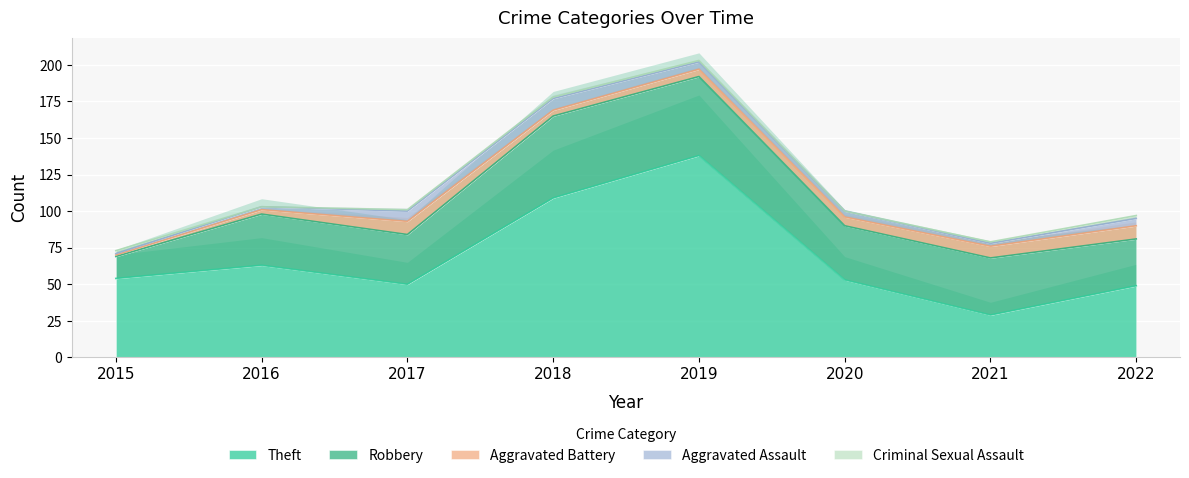

How many Aggravated Battery values are between 4 and 9?

6